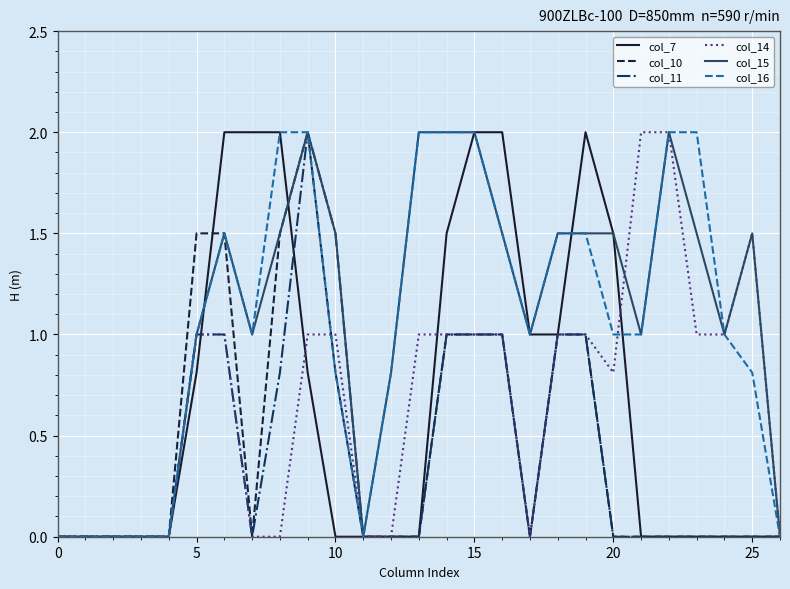

What is the sum of all col_10 values?

12.3